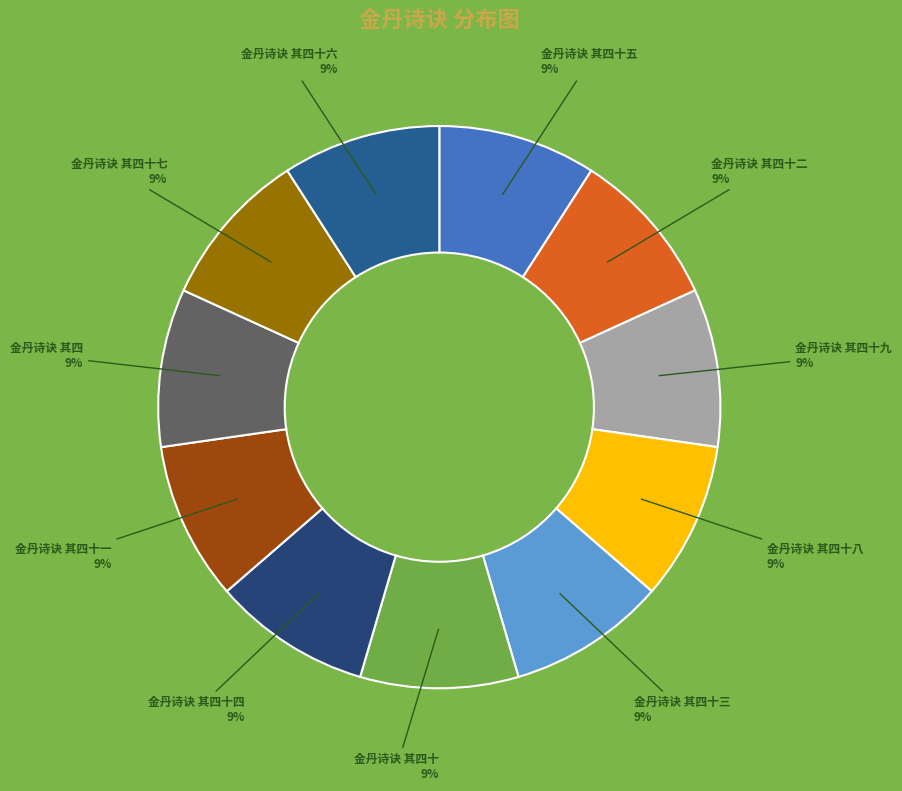

What is the ratio of the value at 金丹诗诀 其四十七 to the value at 金丹诗诀 其四十六?

1.0